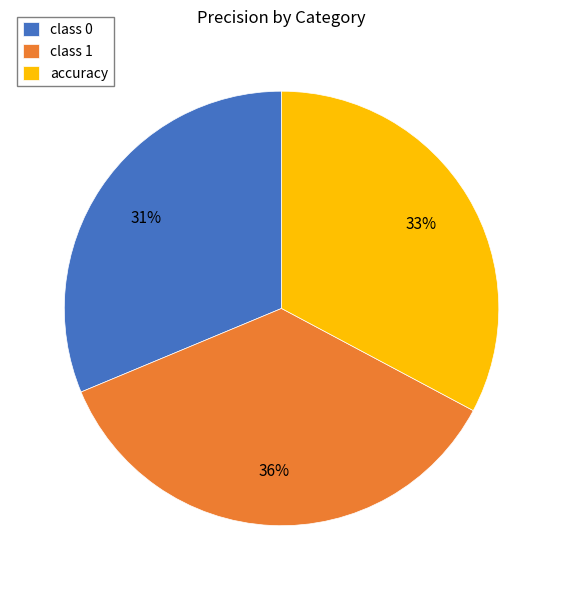

To the nearest percent, what percentage of the pie is class 0?

31%